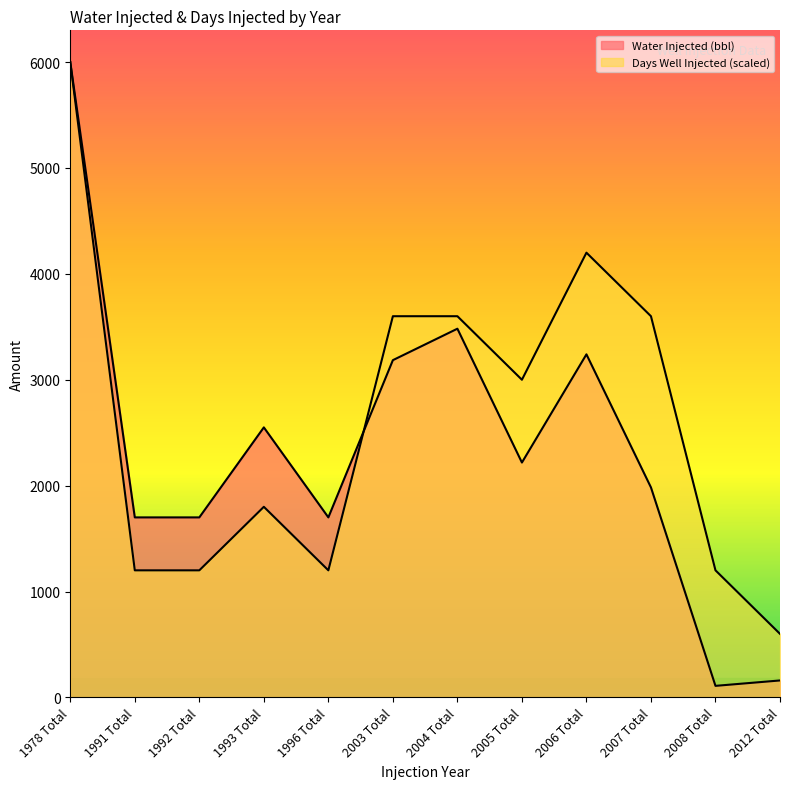

Which series has the largest range (max minus min)?

Water Injected (bbl)